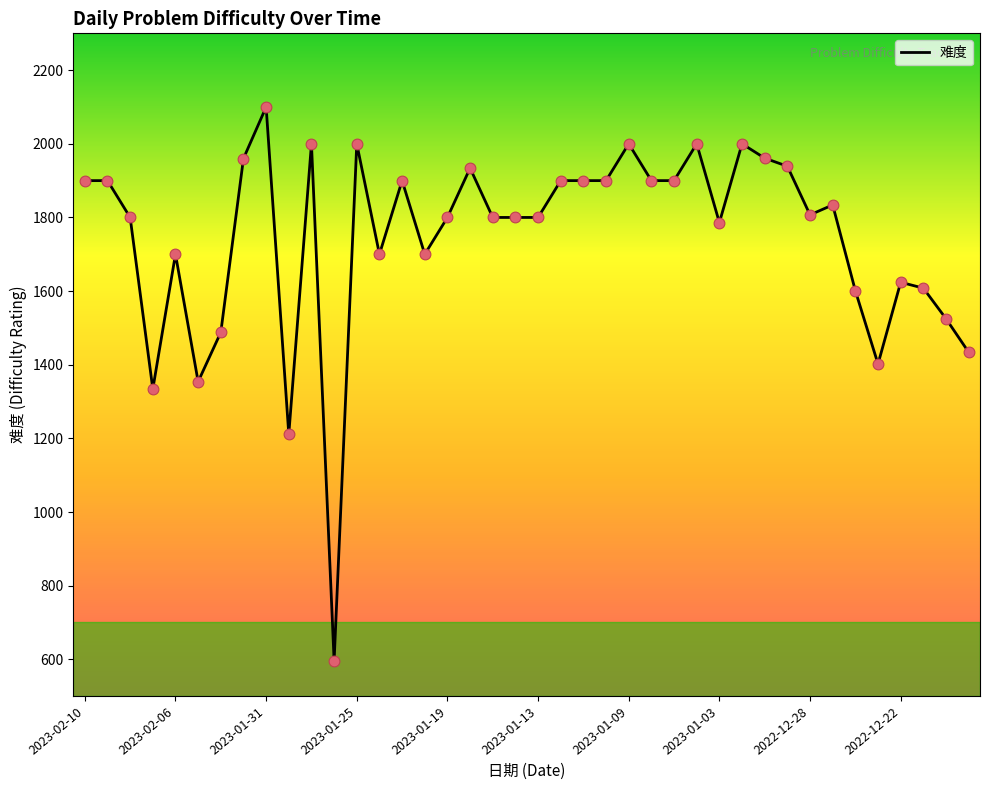

What is the smallest value displayed?

596